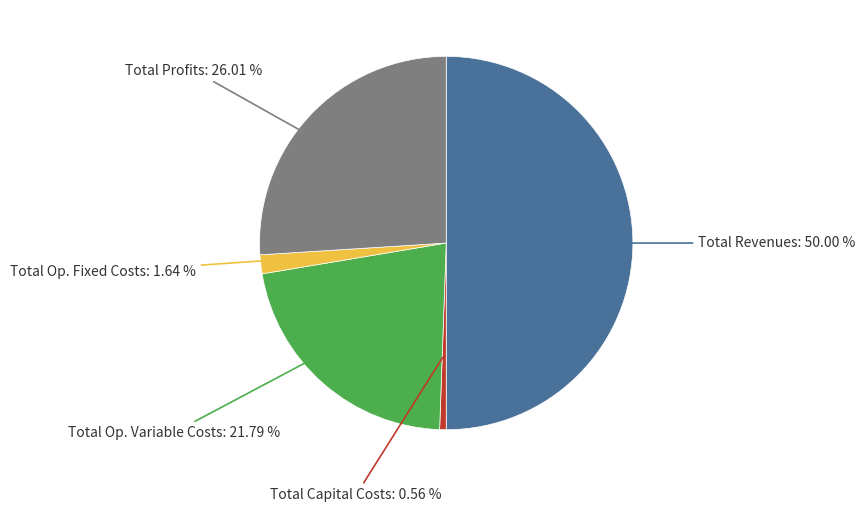

Which slice is the largest?

Total Revenues